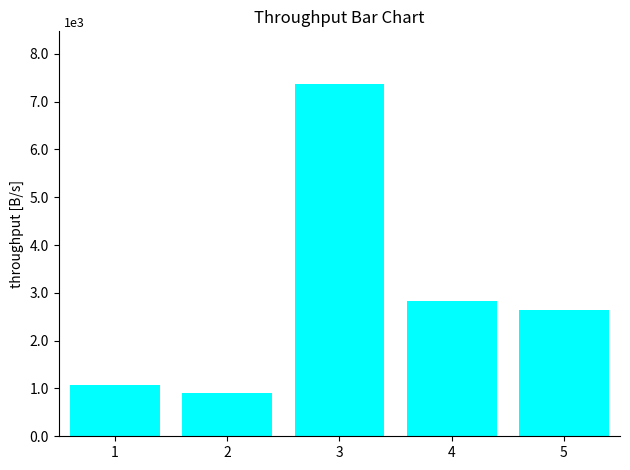

How many data points are above 2641?

2